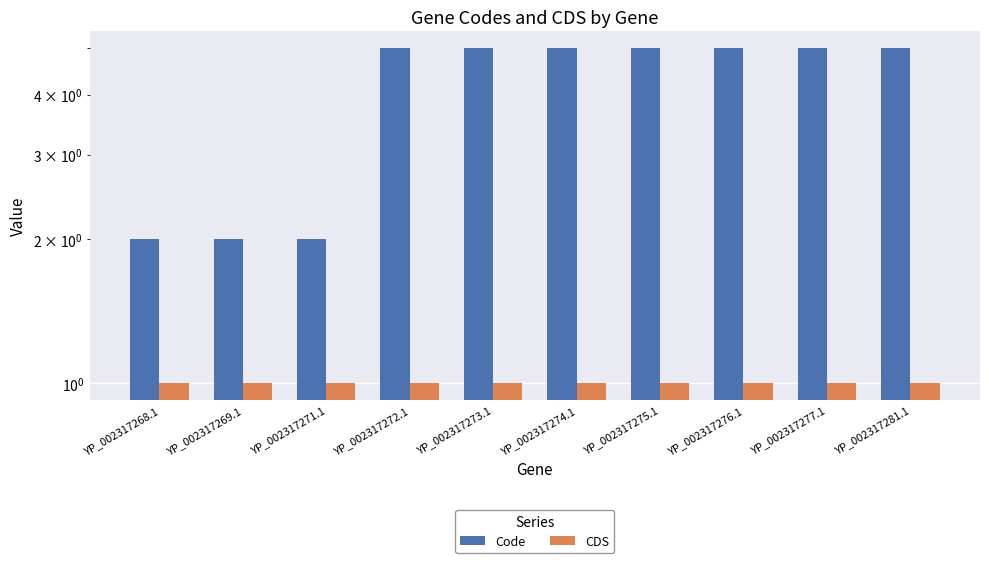

How many bars are there in total?

20